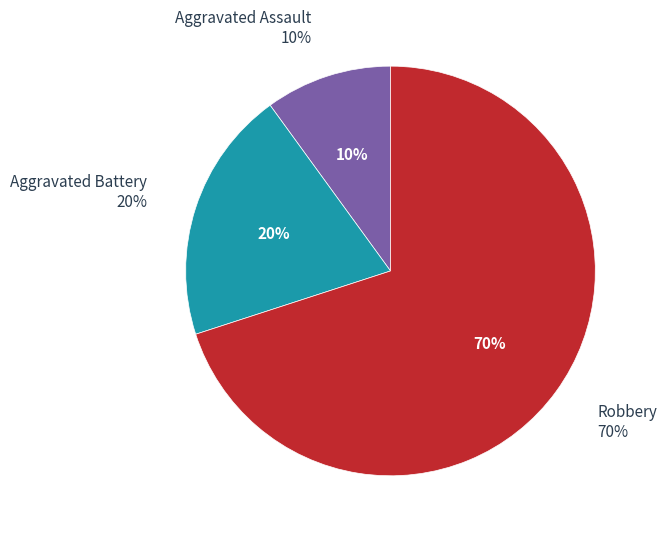

Which category has the biggest portion of the pie?

Robbery